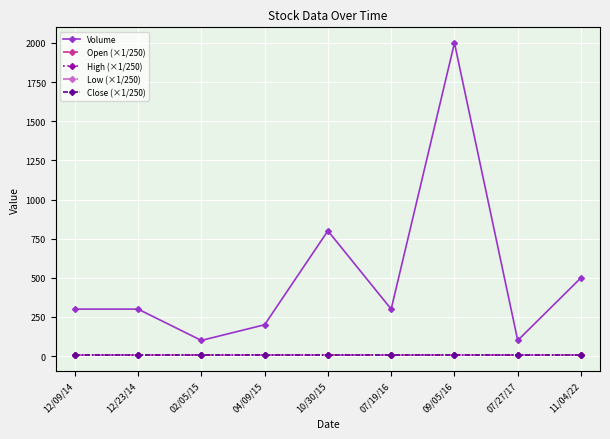

Is this an area chart (filled region under the line)?

No